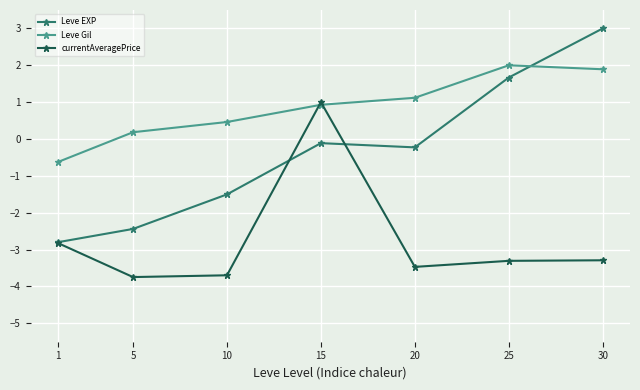

Between 5 and 10, which series saw the biggest shift?

Leve EXP